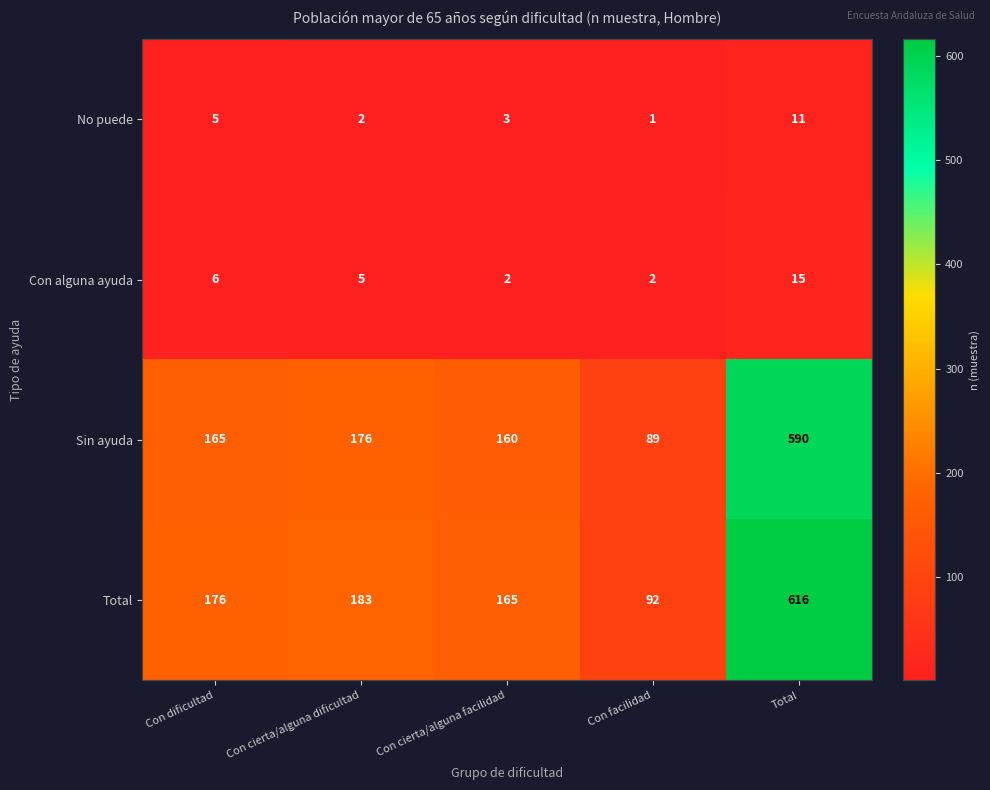

At Con cierta/alguna facilidad, list the series in order from largest to smallest.

Total, Sin ayuda, No puede, Con alguna ayuda